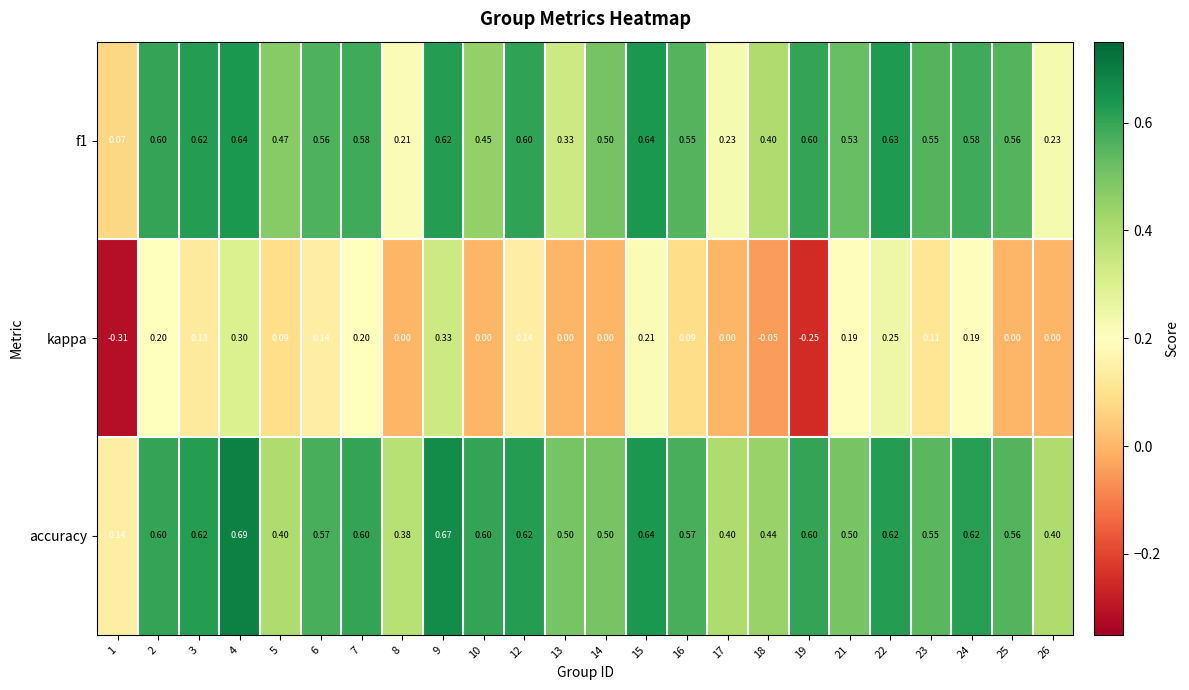

Which series has the largest range (max minus min)?

kappa